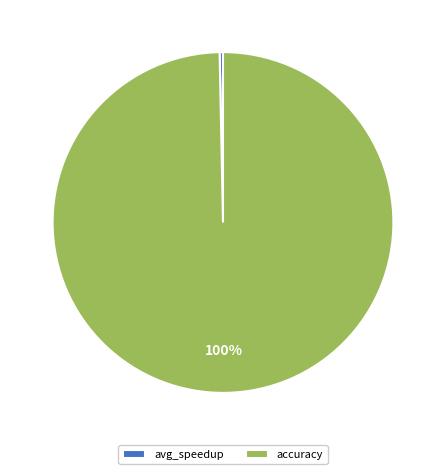

What percentage is the accuracy slice, to the nearest percent?

100%